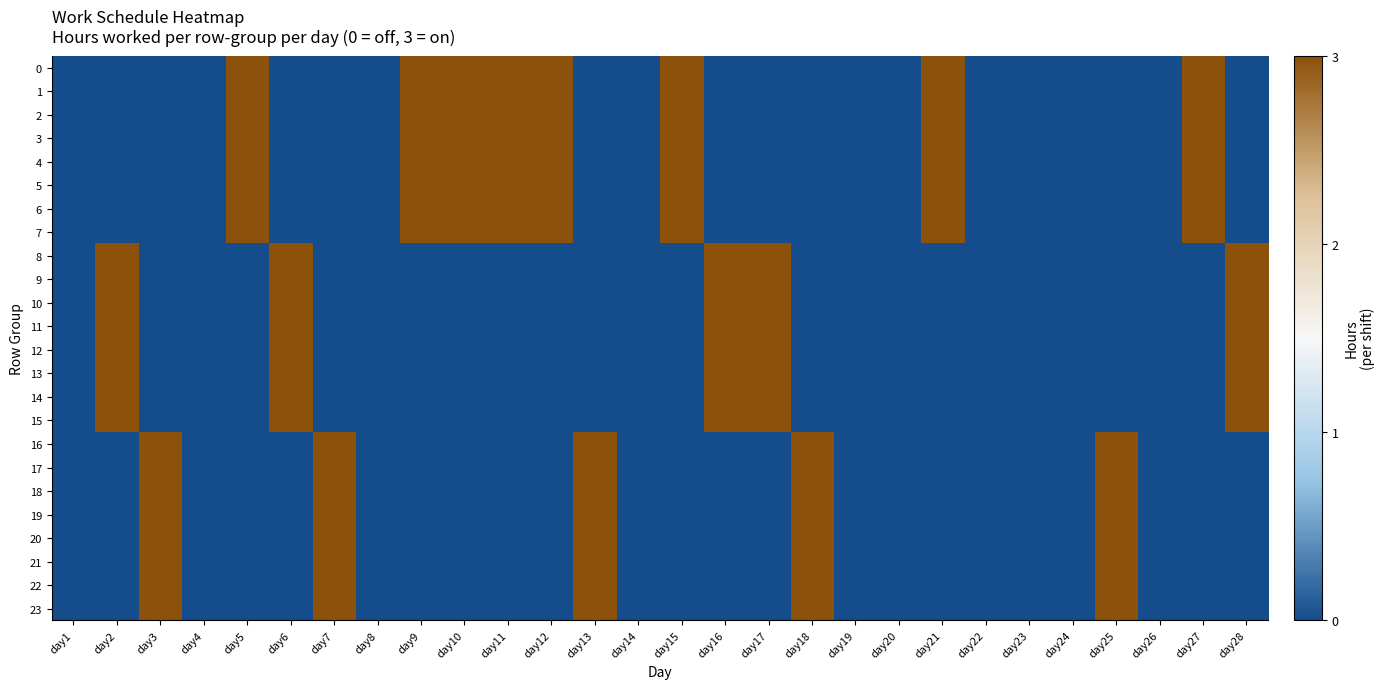

How many series are shown in this chart?

24